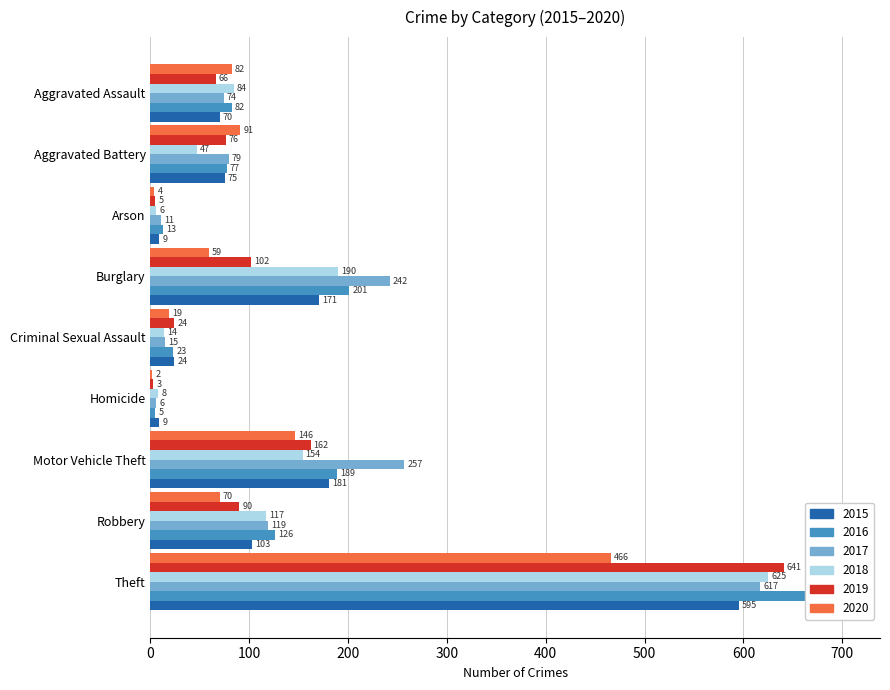

What is the value of the 2020 bar at the 2nd from the left?

91